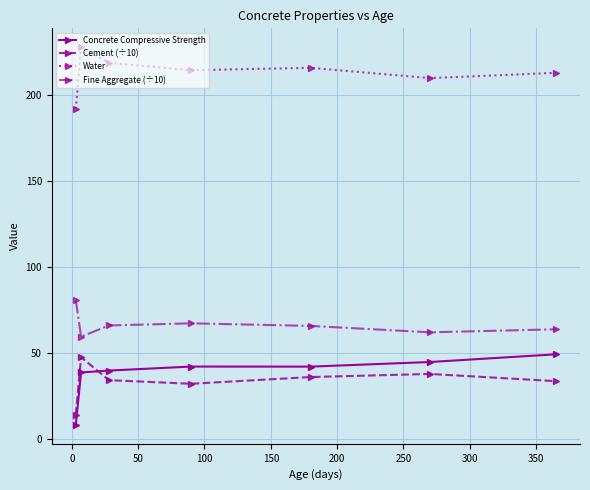

True or false: Cement (÷10) has more than 0 points higher than both neighbors.

True